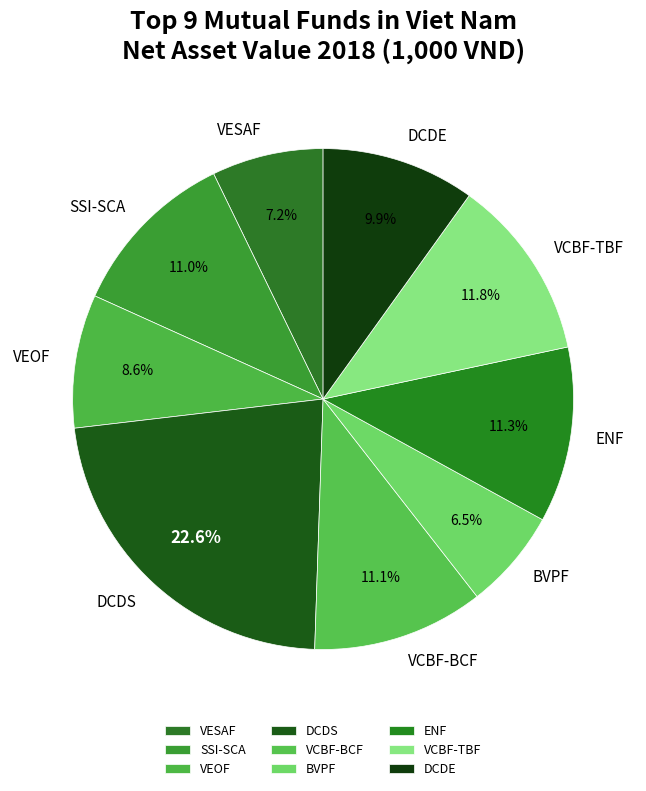

What percentage is the DCDS slice, to the nearest percent?

23%